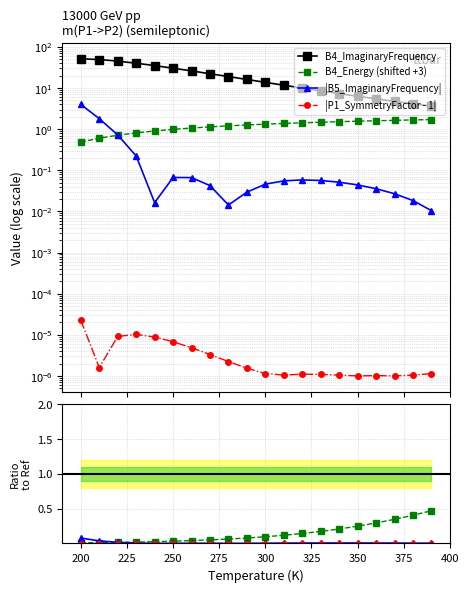

What is the label of the 3rd point from the right?

370.0